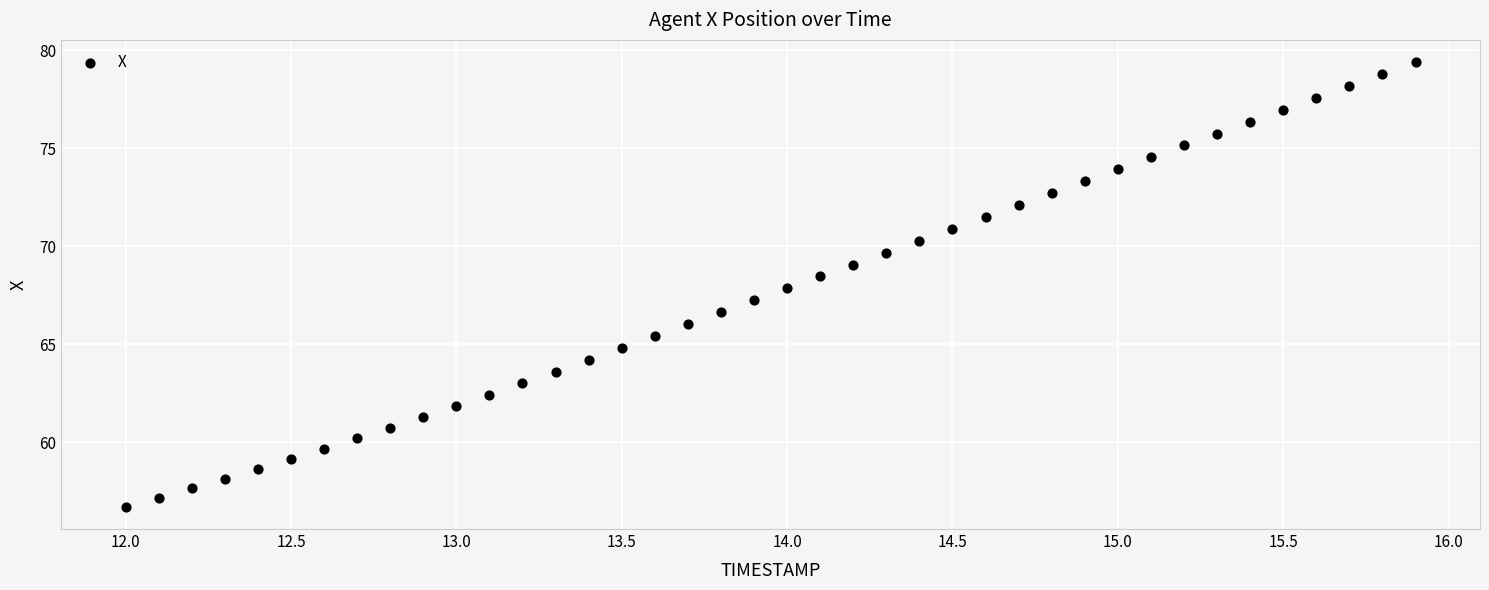

What is the range of X values (max minus min)?

3.9